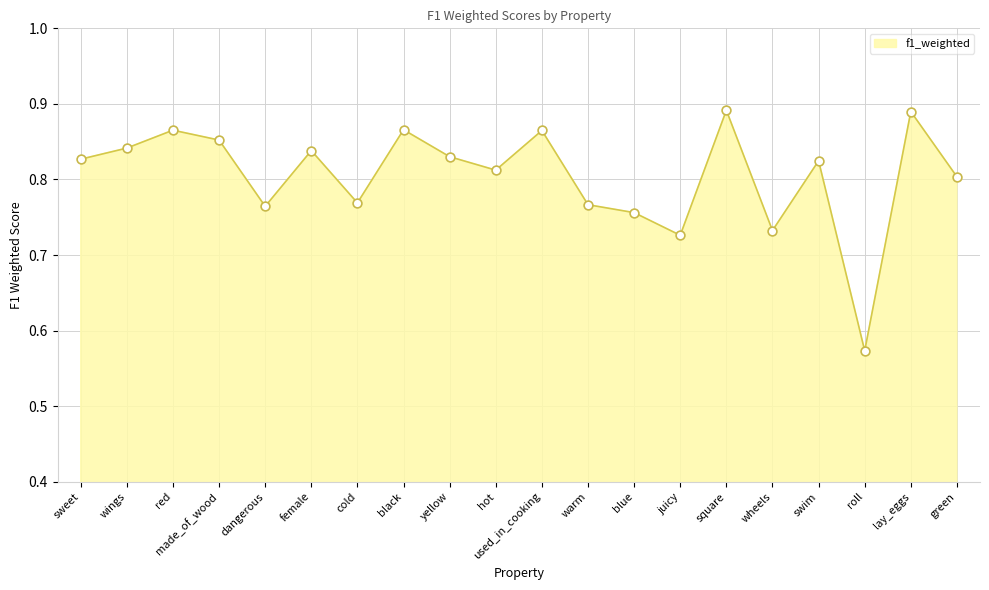

What is the change in value from made_of_wood to roll?

-0.3